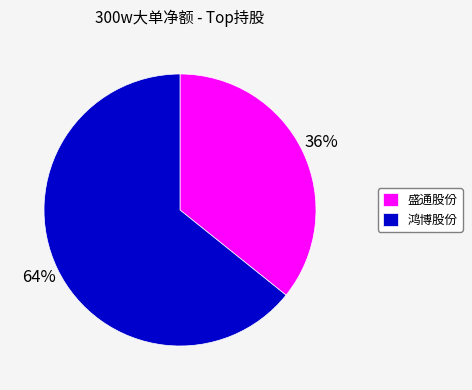

Which slice is the largest?

鸿博股份